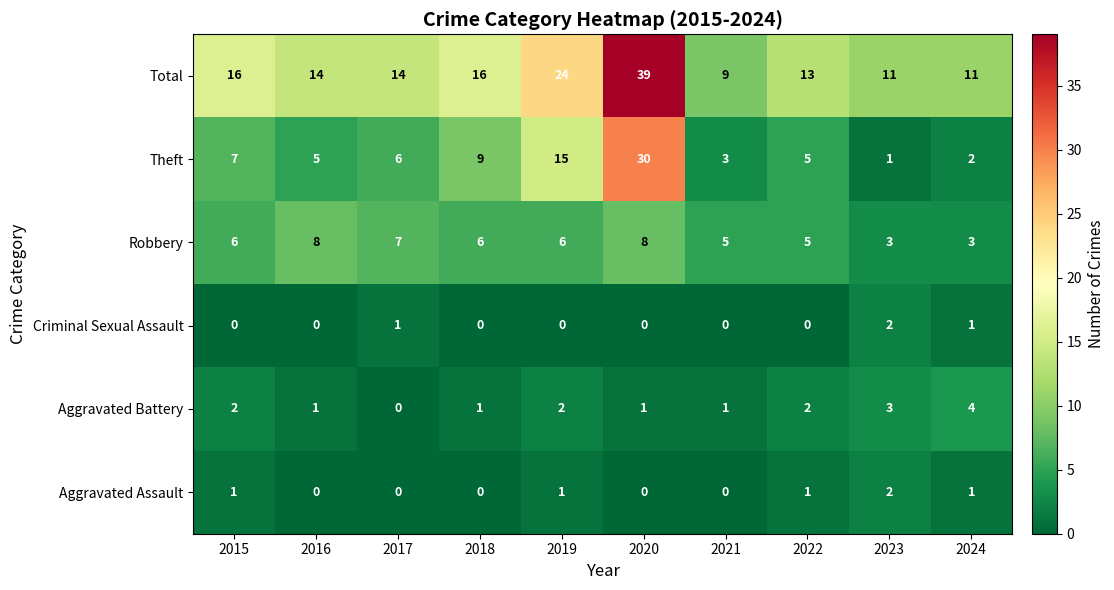

What is the difference between the second highest and minimum values in the Aggravated Battery series?

3